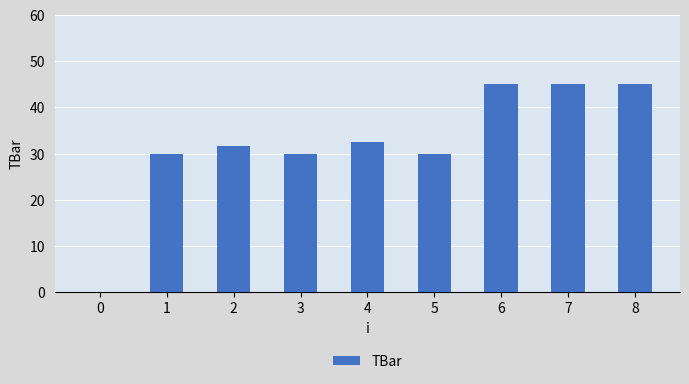

Reading right to left, extract all data points from this chart.

45.0	45.0	45.0	30.0	32.5	30.0	31.6	30.0	0.0